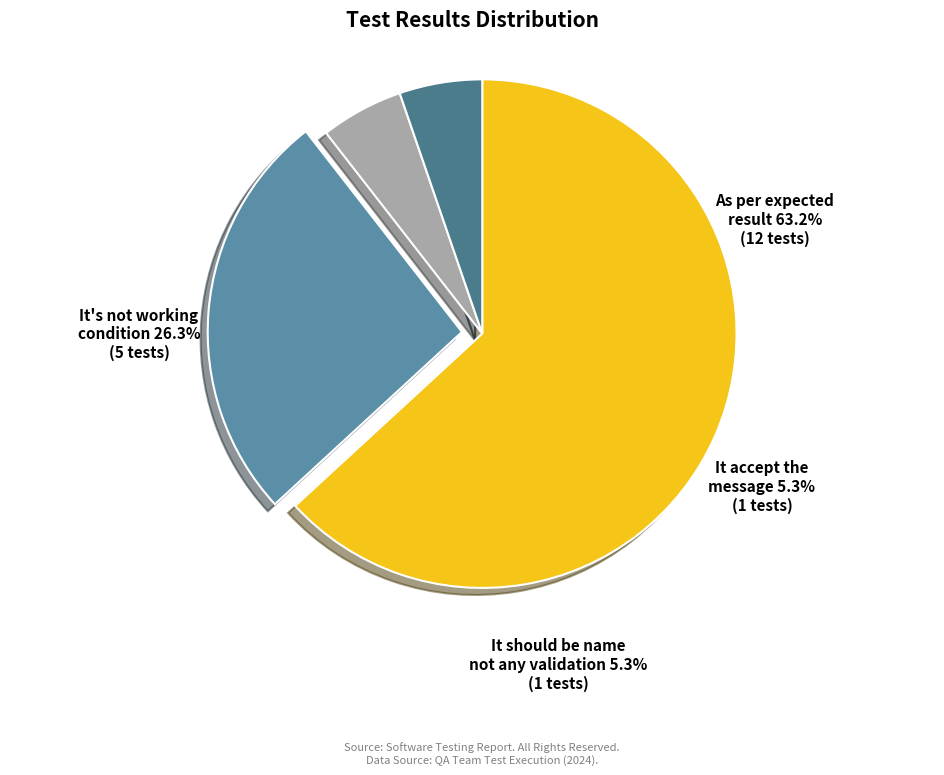

To the nearest percent, what is the difference between the It's not working condition and It accept the message slice percentages?

21%